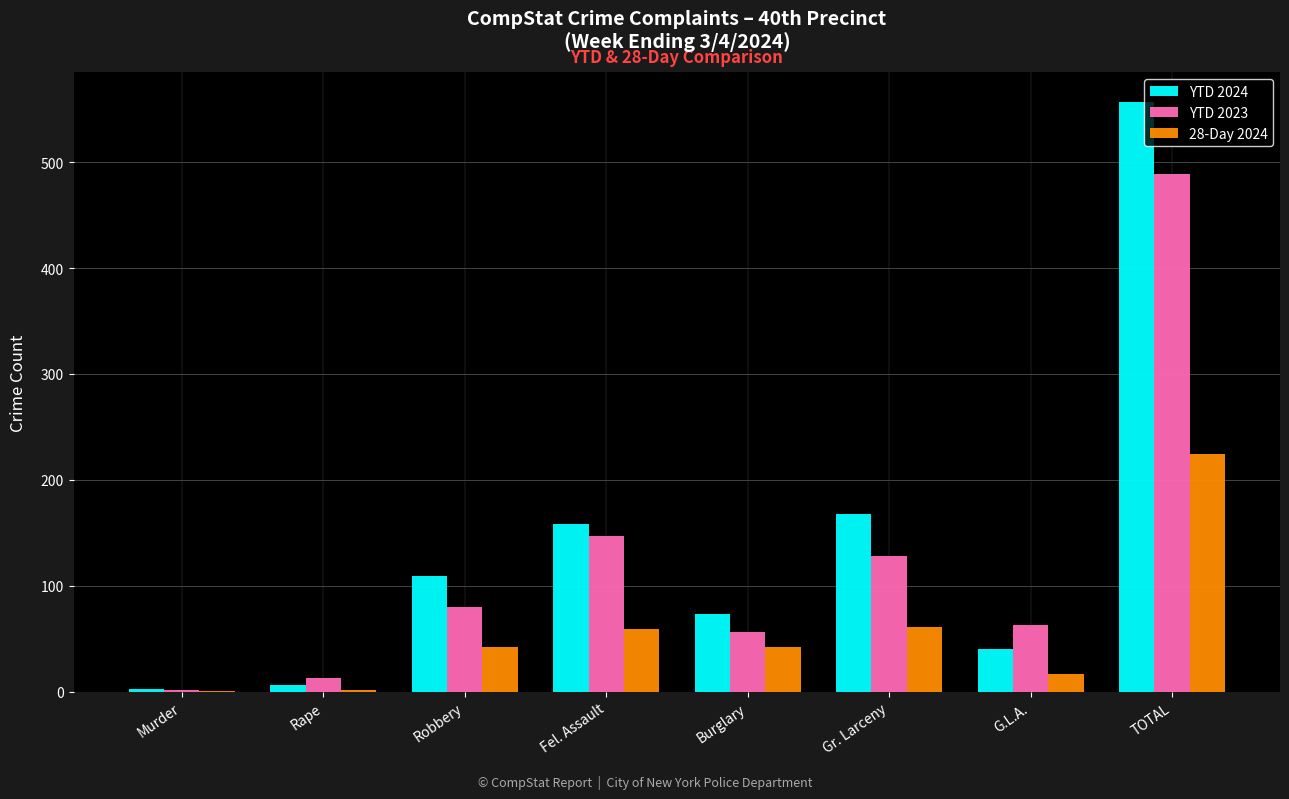

Is it true that YTD 2023 equals 18 at G.L.A.?

False